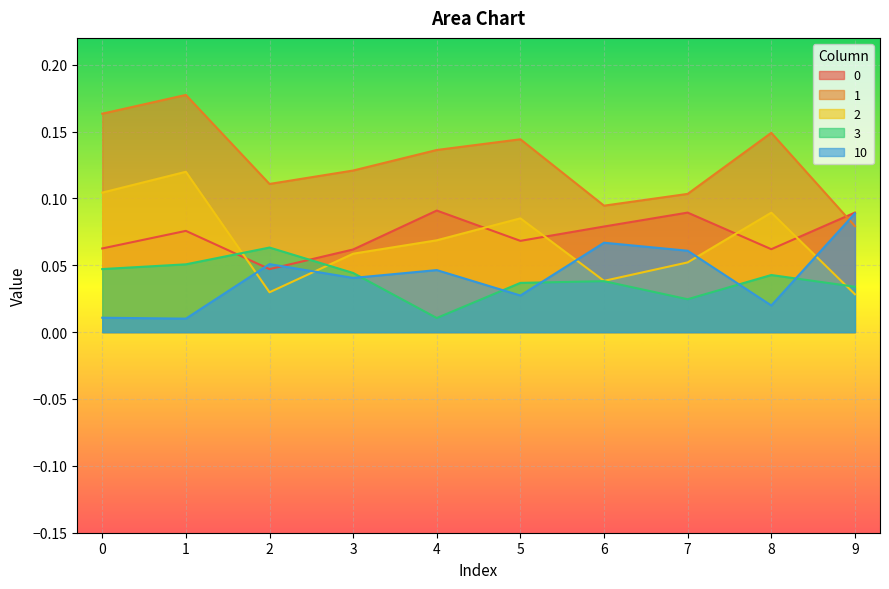

Which label corresponds to the smallest value in the chart?

1